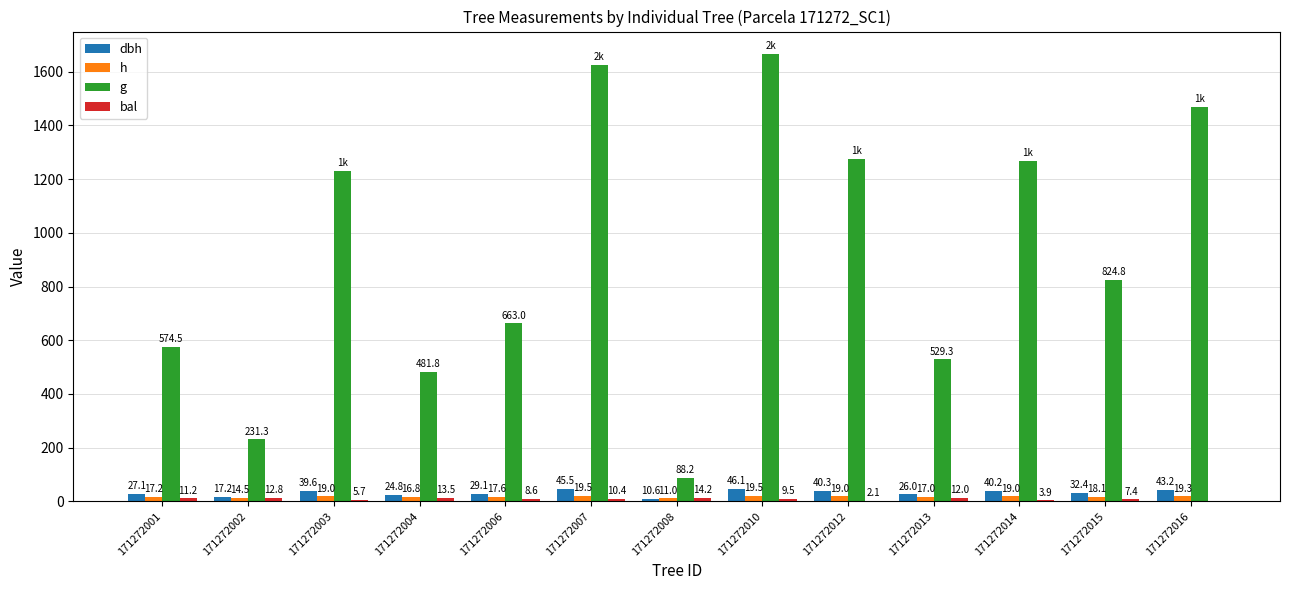

At which category is the sum across all series the highest?

171272010